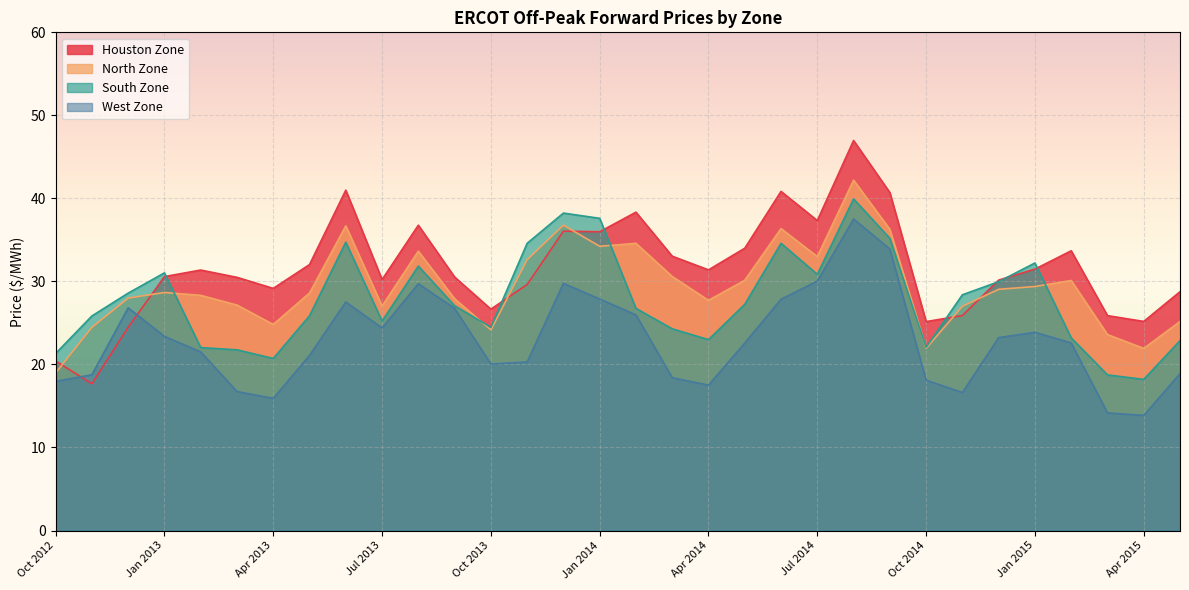

What is the difference between the second highest and minimum values in the South Zone series?

20.0